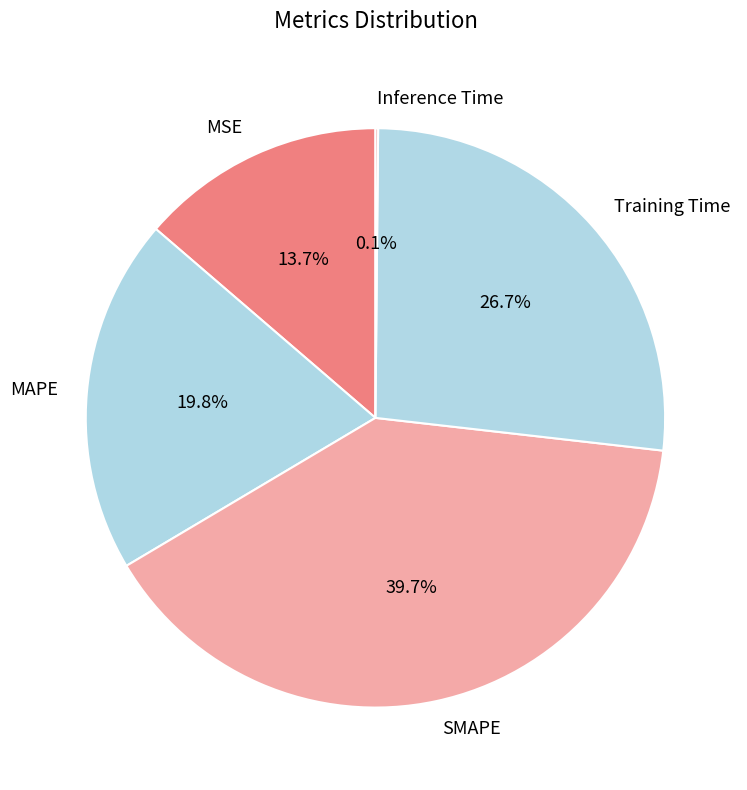

What is the ratio of the value at Training Time to the value at SMAPE?

0.7